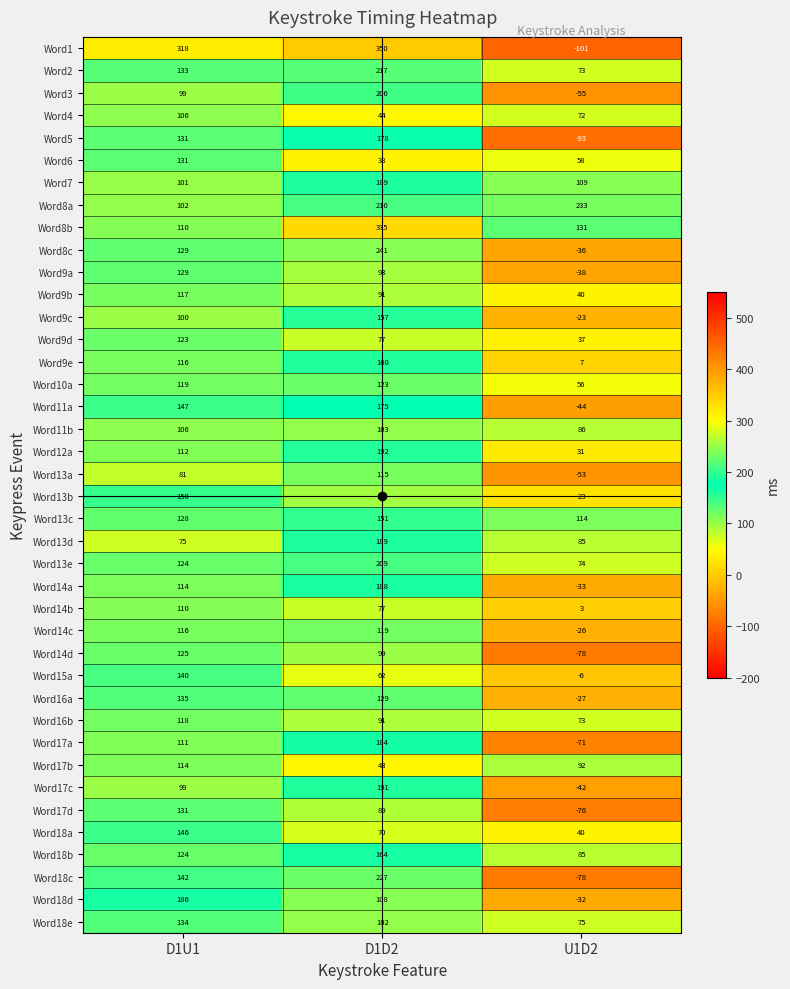

The value of Word16b at D1U1 is 37. True or false?

False